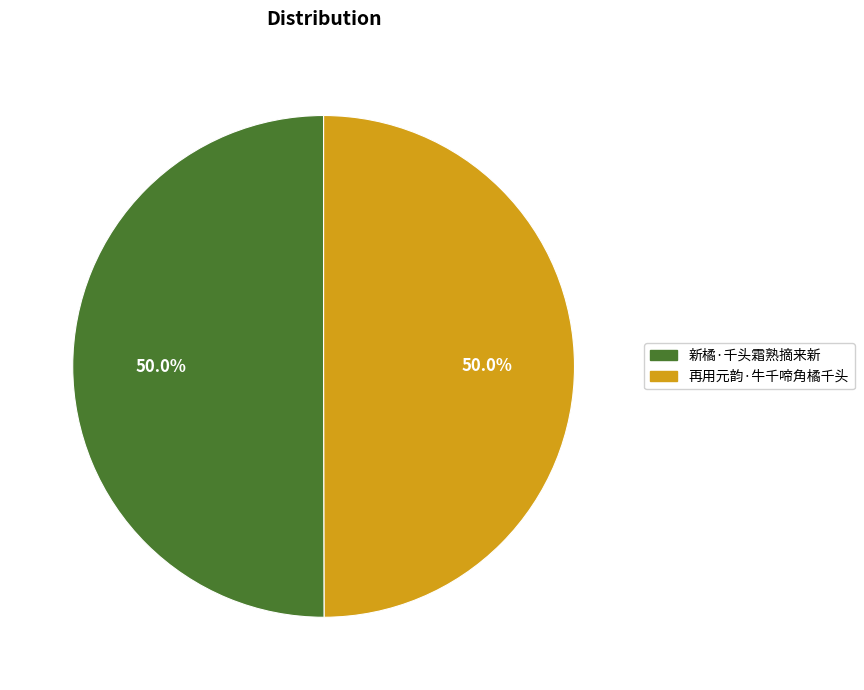

Approximately how many times larger is the value at 再用元韵·牛千啼角橘千头 compared to 新橘·千头霜熟摘来新?

1.0